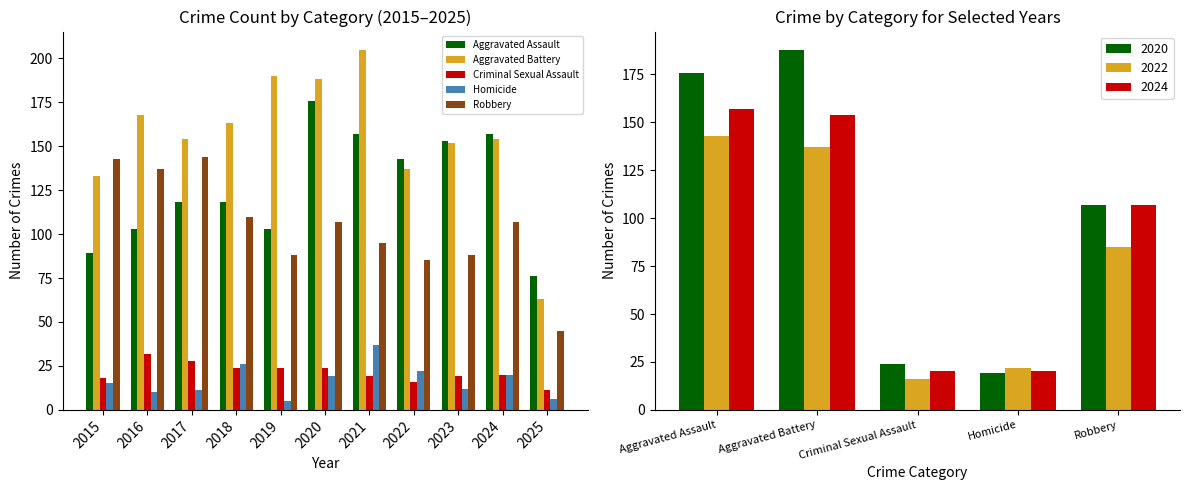

Which label corresponds to the largest value in the chart?

2021